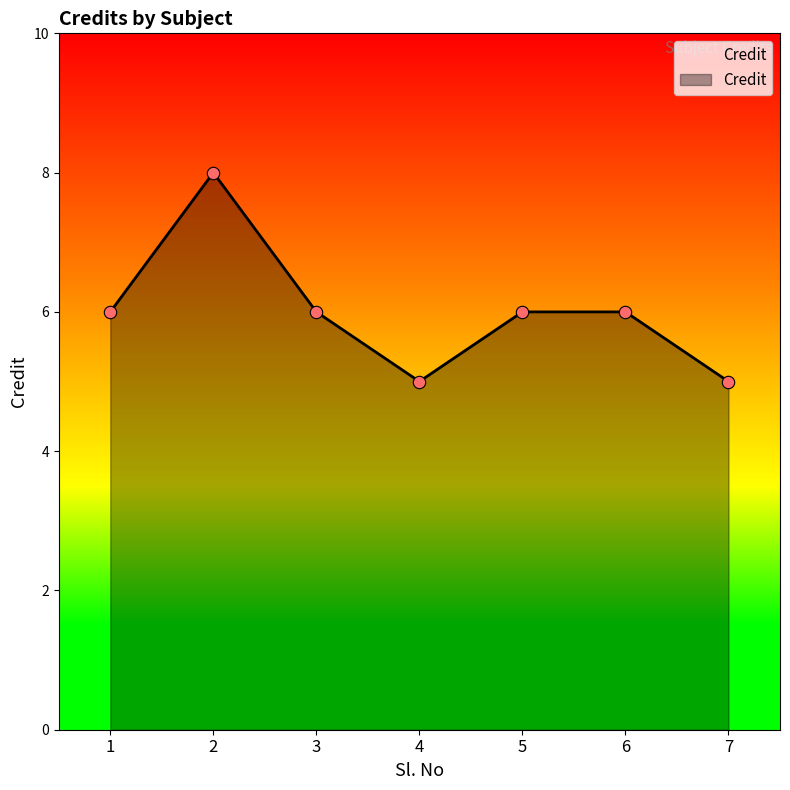

Approximately how many times larger is the value at 3 compared to 2?

0.8